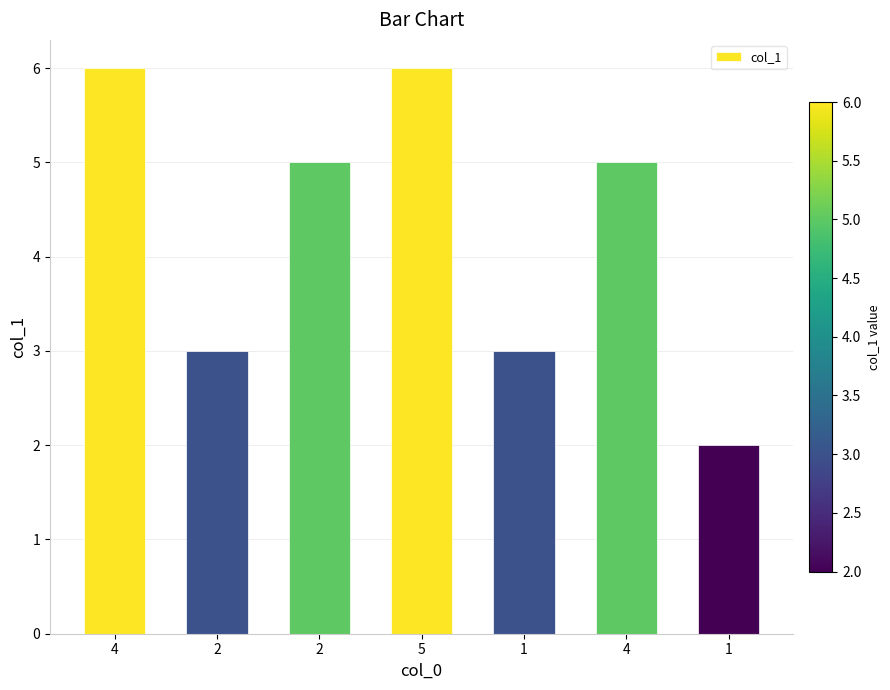

Read the value at 1.

2